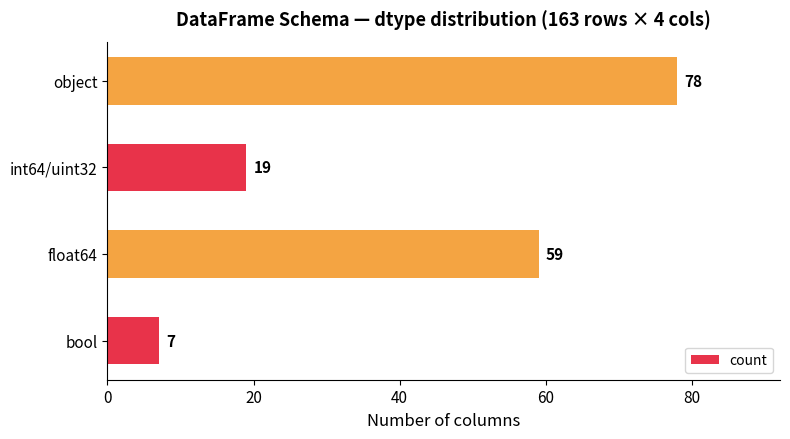

Approximately how many times larger is the value at object compared to bool?

11.1